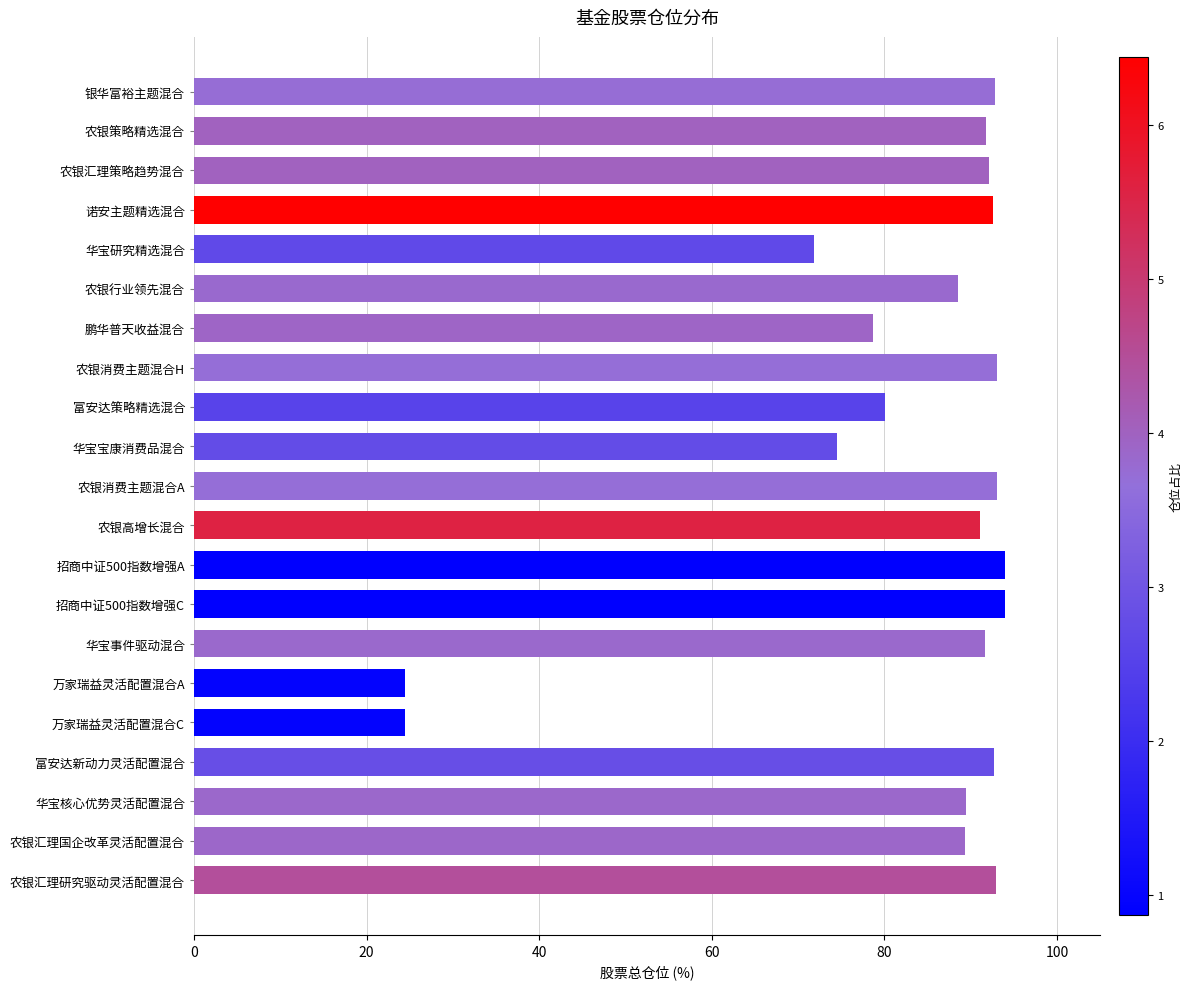

What is the greatest value displayed?

93.9